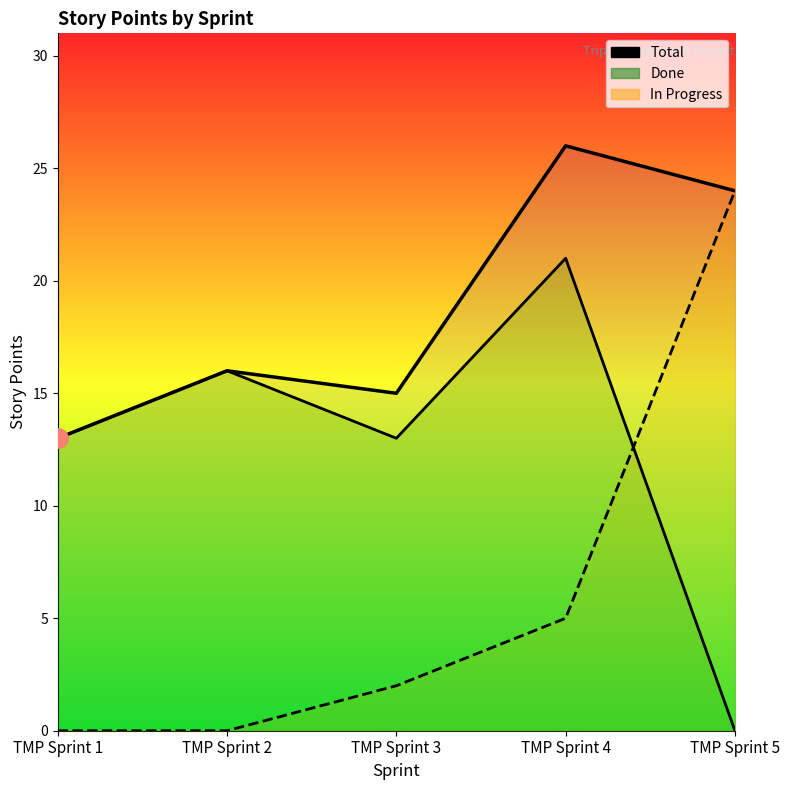

What is the value of the In Progress point at the 5th from the left?

24